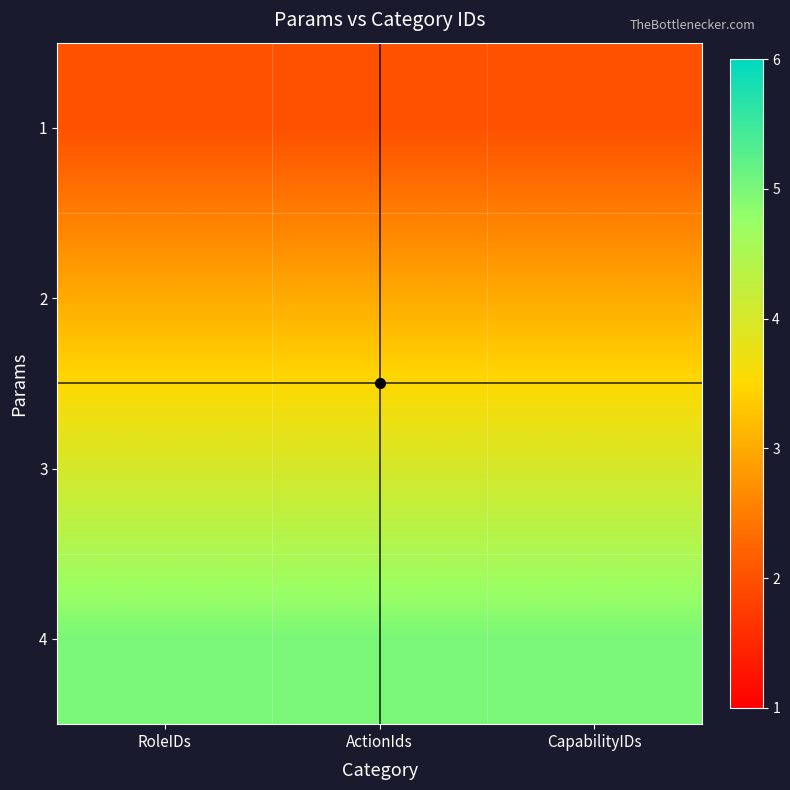

Which category has the lowest value across all series?

RoleIDs